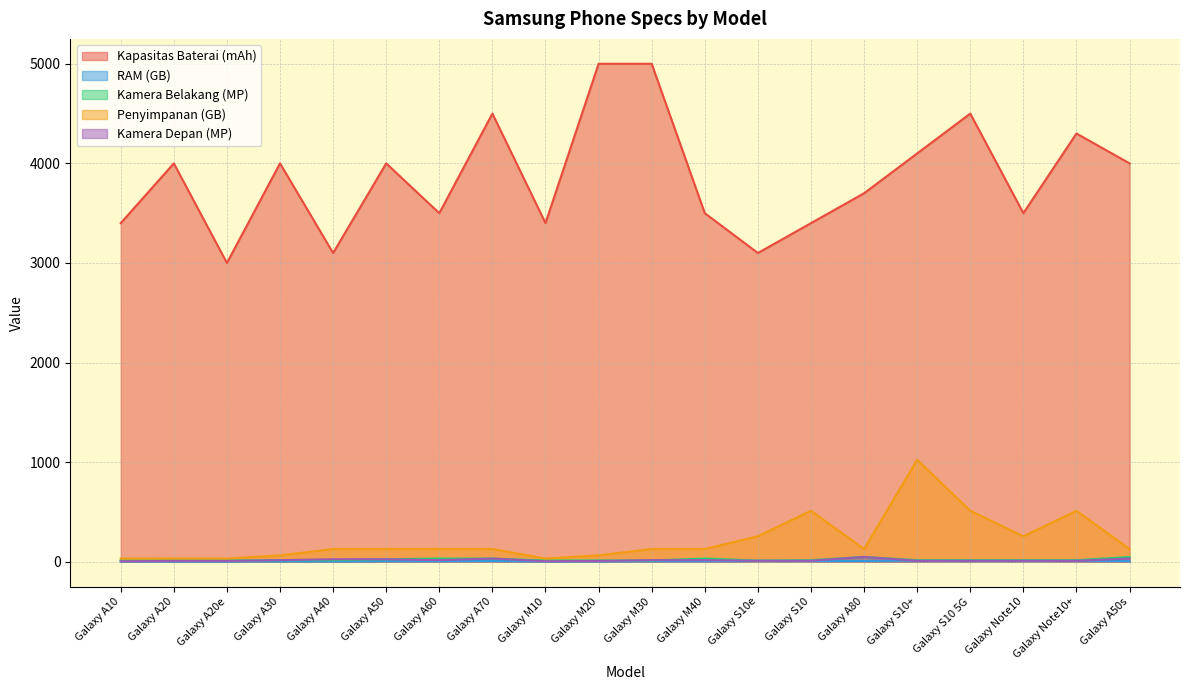

True or false: Kapasitas Baterai (mAh) and Kamera Belakang (MP) cross at least once.

False